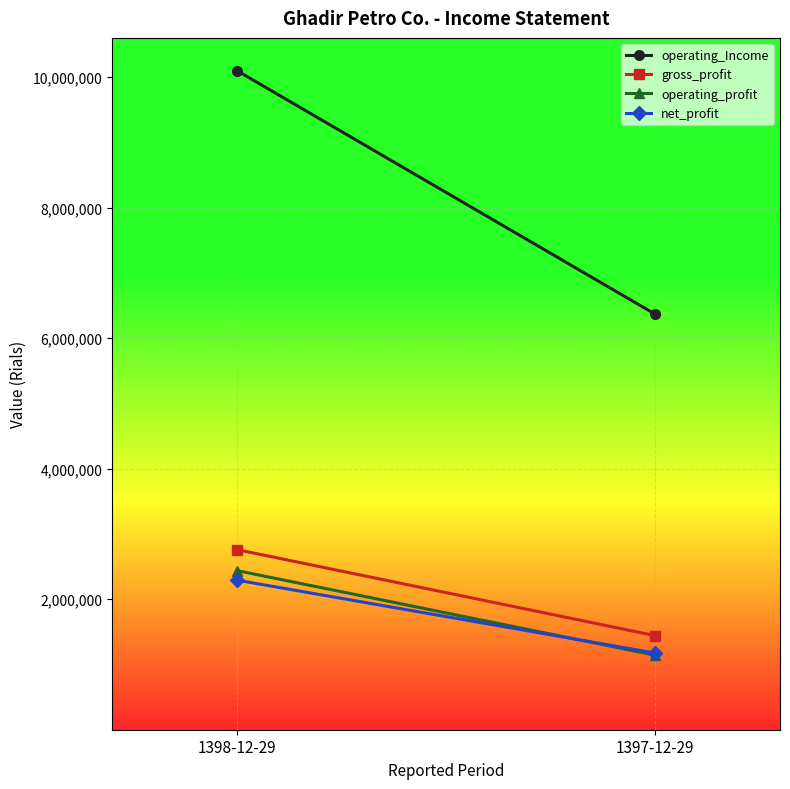

Rank the series by their maximum value, from lowest to highest.

net_profit, operating_profit, gross_profit, operating_Income